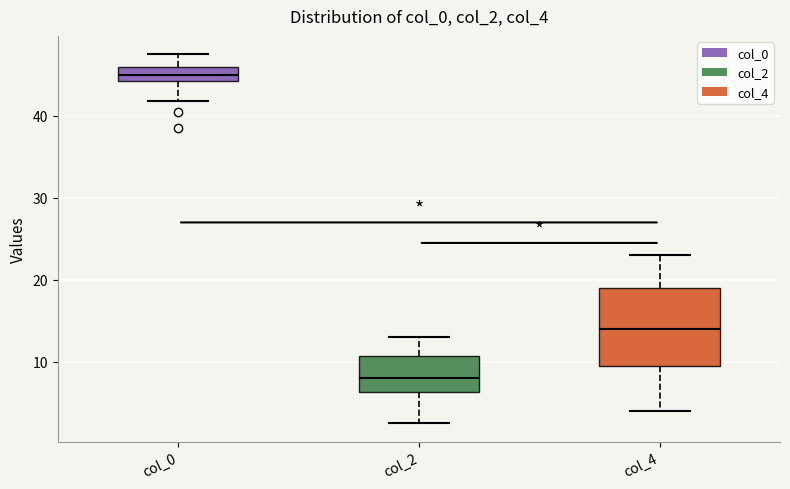

Which box has the lowest median line?

col_2